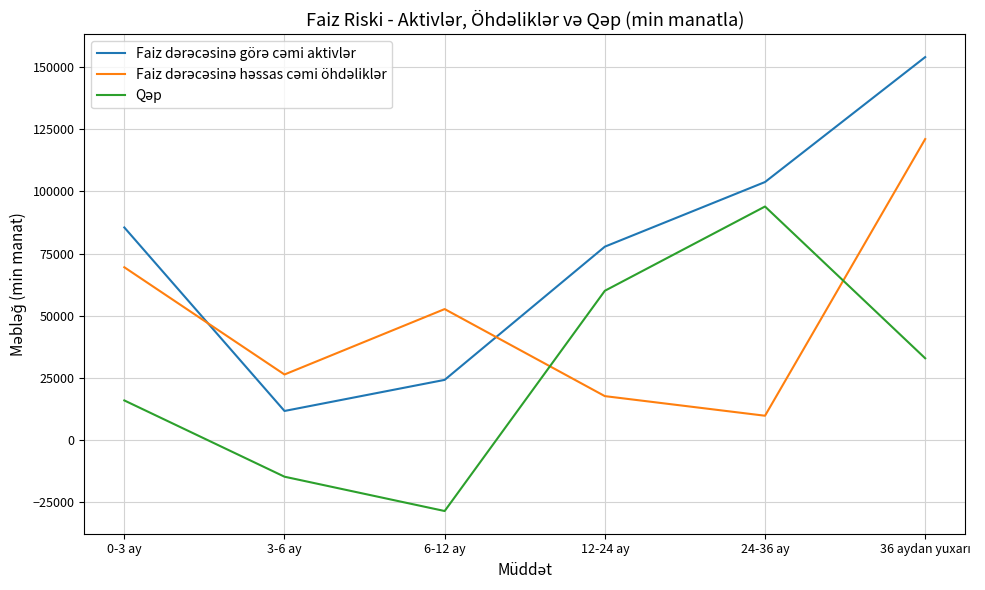

What is the difference between the highest and lowest values at 12-24 ay?

60086.6